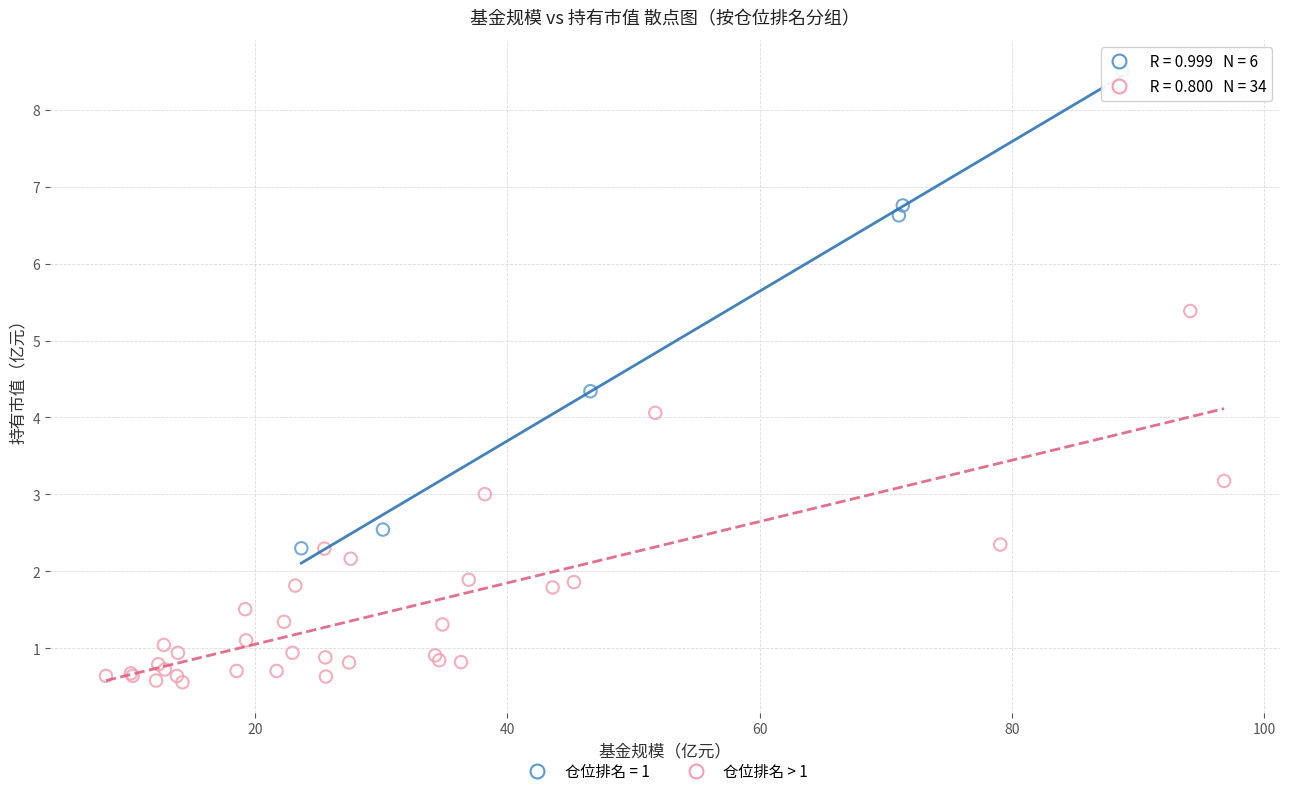

Which series contains the lowest Y value?

仓位排名 > 1